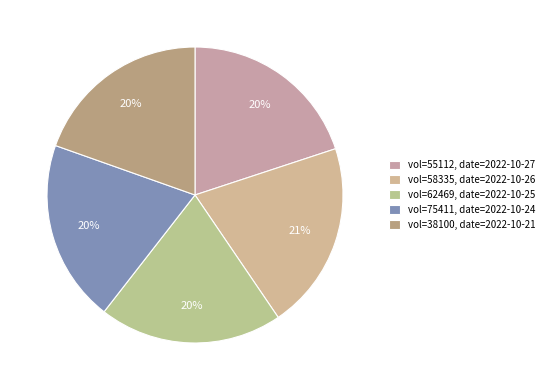

Count the number of slices in the pie.

5